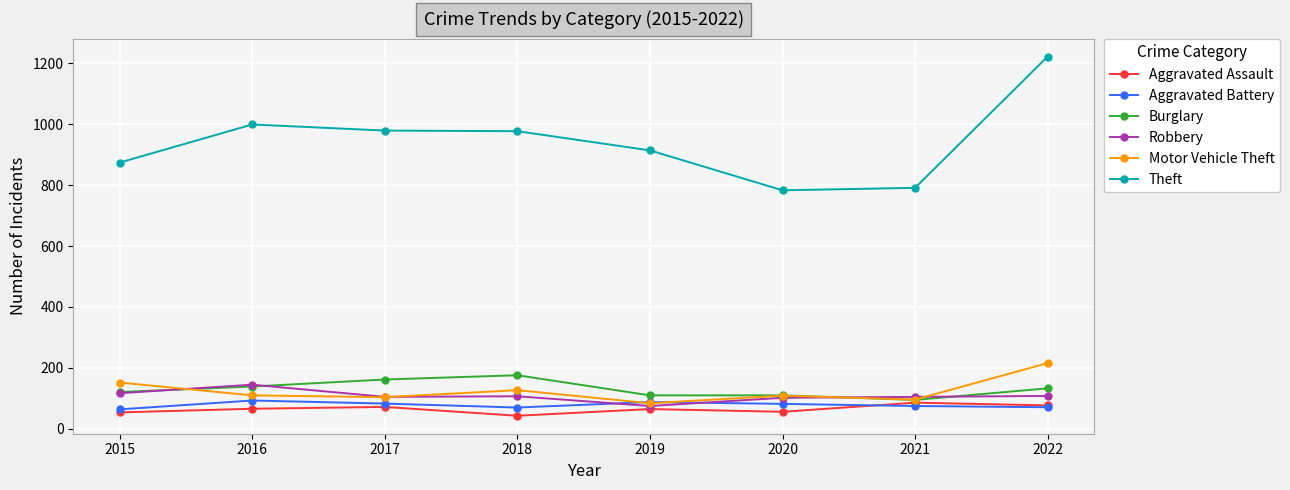

How many times do Robbery and Aggravated Battery cross each other?

2